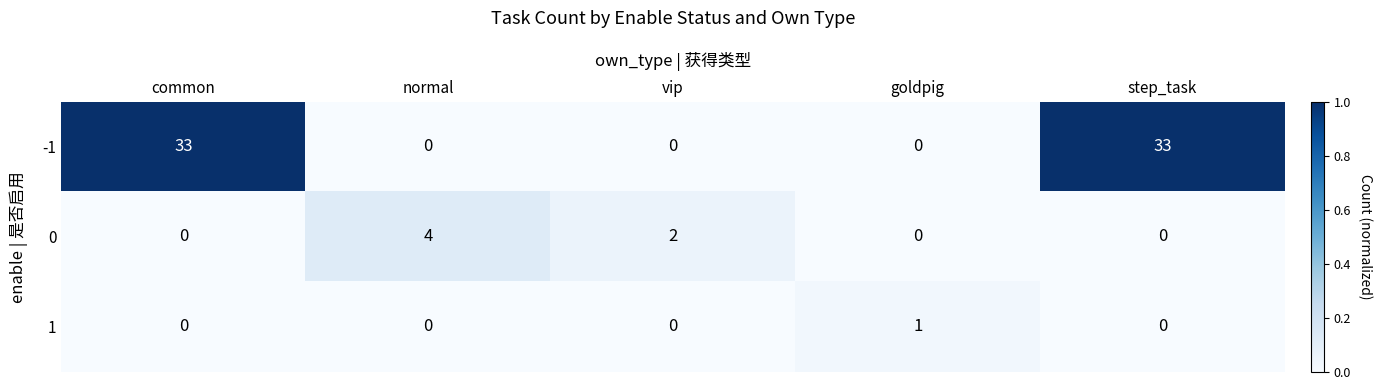

Which series has the widest spread of values?

-1